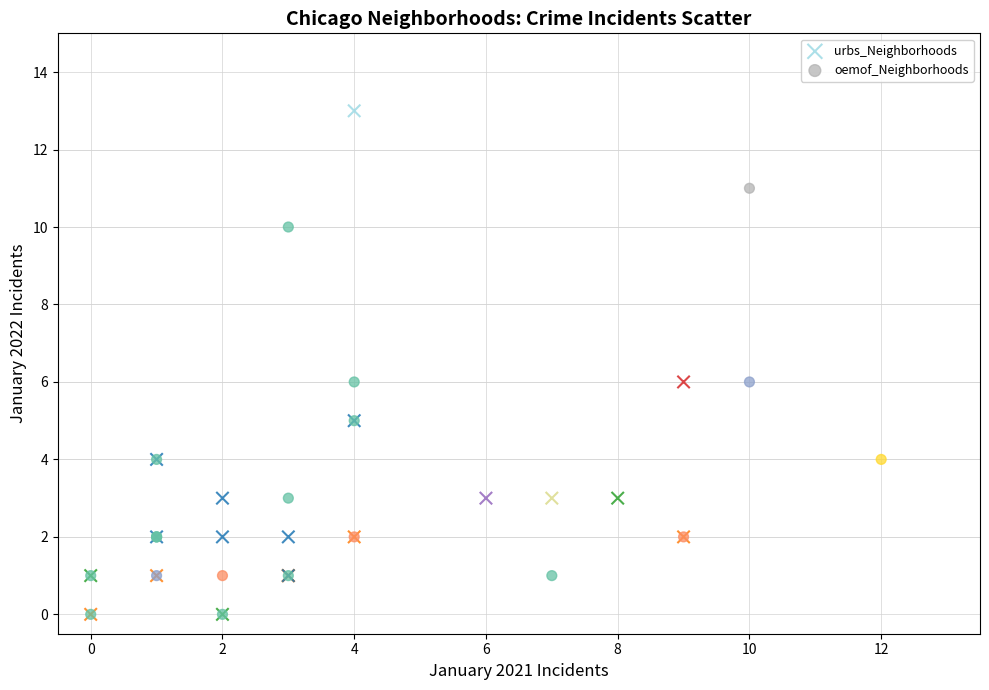

Which series has the widest spread of Y values?

urbs_Neighborhoods